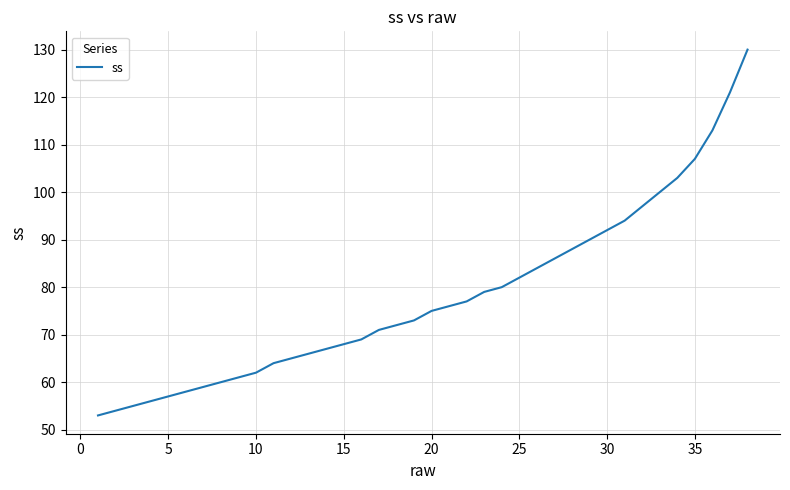

How many lines are shown in the chart?

1